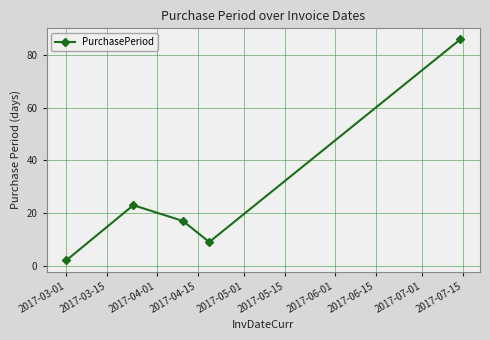

What is the difference between the second highest and minimum values?

21